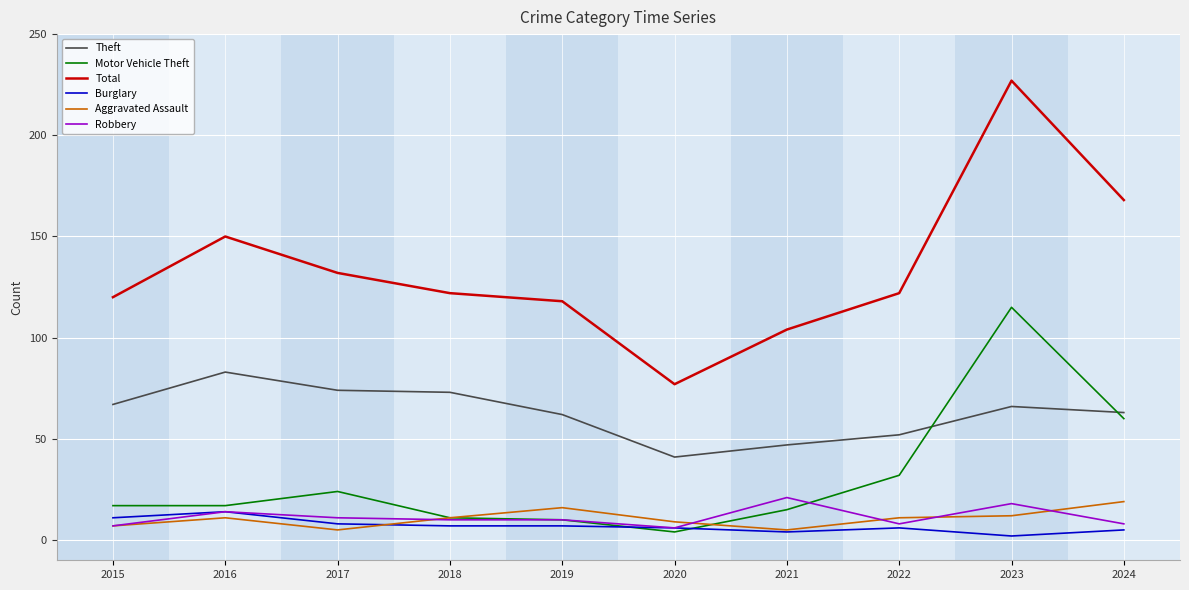

How many lines are shown in the chart?

6